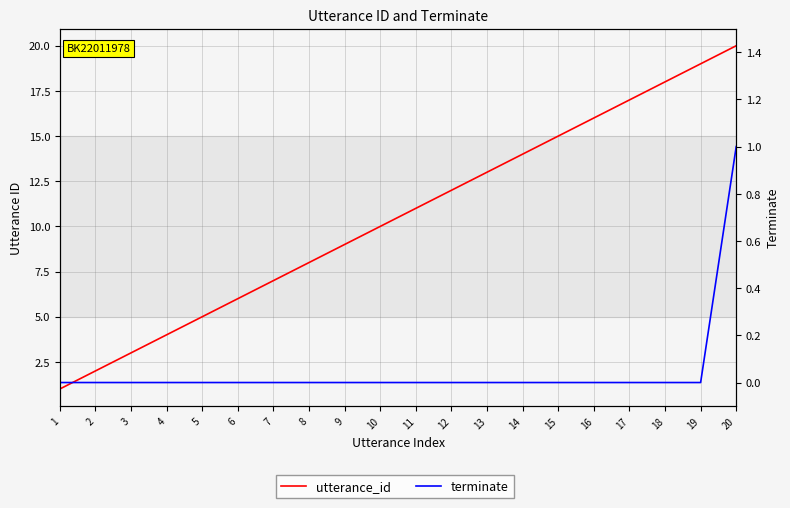

What is the maximum value shown in the chart?

20